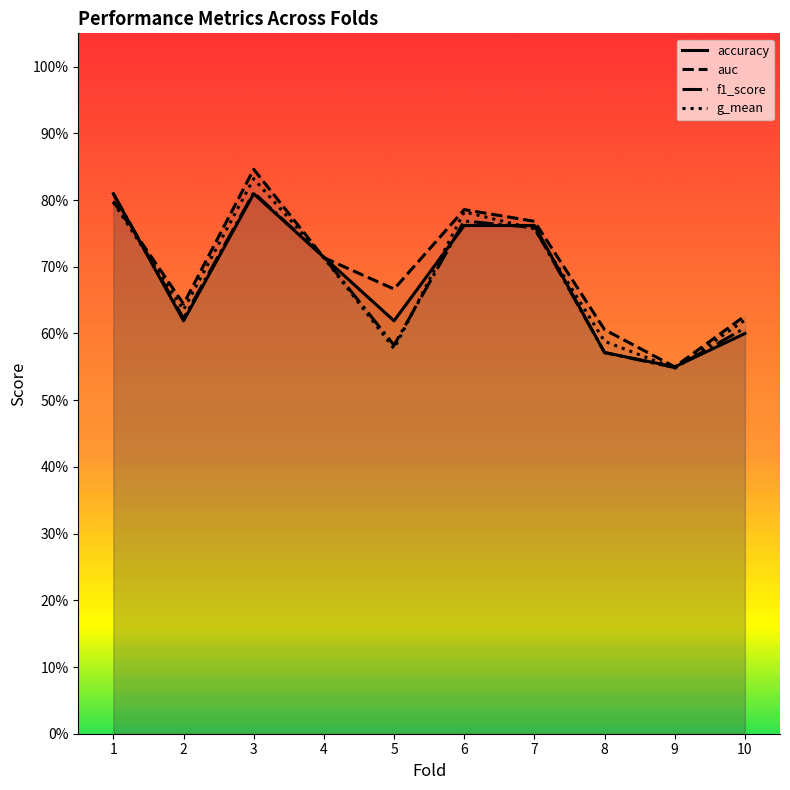

Reading right to left, extract all data points from this chart.

accuracy: 10=0.6	9=0.6	8=0.6	7=0.8	6=0.8	5=0.6	4=0.7	3=0.8	2=0.6	1=0.8
auc: 10=0.6	9=0.6	8=0.6	7=0.8	6=0.8	5=0.7	4=0.7	3=0.8	2=0.6	1=0.8
f1_score: 10=0.6	9=0.5	8=0.6	7=0.8	6=0.8	5=0.6	4=0.7	3=0.8	2=0.6	1=0.8
g_mean: 10=0.6	9=0.5	8=0.6	7=0.8	6=0.8	5=0.6	4=0.7	3=0.8	2=0.6	1=0.8